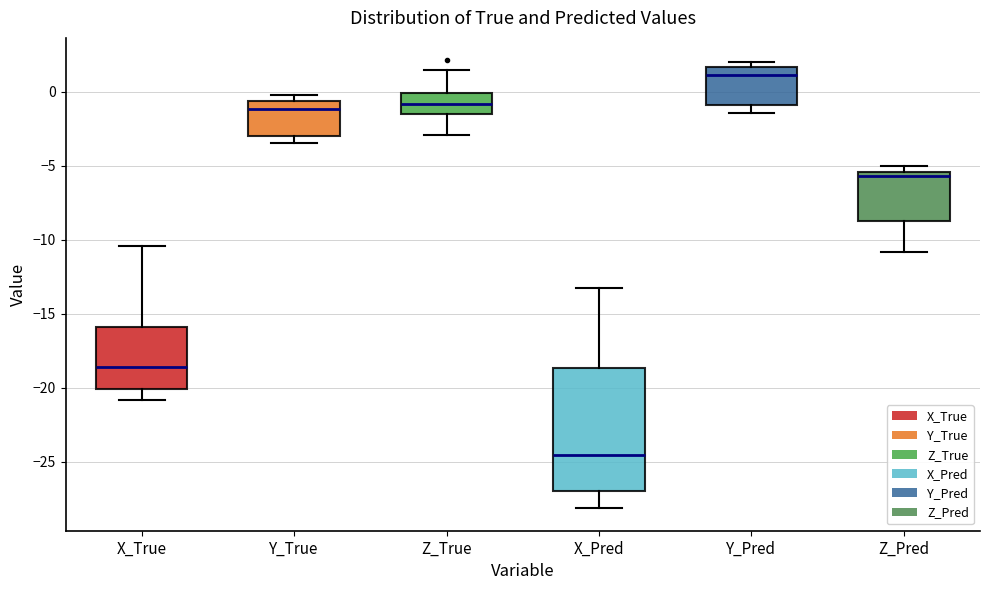

Reading left to right, read every box against the y-axis: the position of its median line, the range the box covers, and the ends of its whiskers. The values are not printed on the chart, so give them approximately, as read against the axis.

X_True: median -18.5, box -20.0 to -16.0, whiskers -21.0 to -10.5
Y_True: median -1.0, box -3.0 to -0.5, whiskers -3.5 to 0.0
Z_True: median -1.0, box -1.5 to 0.0, whiskers -3.0 to 1.5
X_Pred: median -24.5, box -27.0 to -18.5, whiskers -28.0 to -13.5
Y_Pred: median 1.0, box -1.0 to 1.5, whiskers -1.5 to 2.0
Z_Pred: median -5.5 (just below the box's upper edge), box -8.5 to -5.5, whiskers -11.0 to -5.0